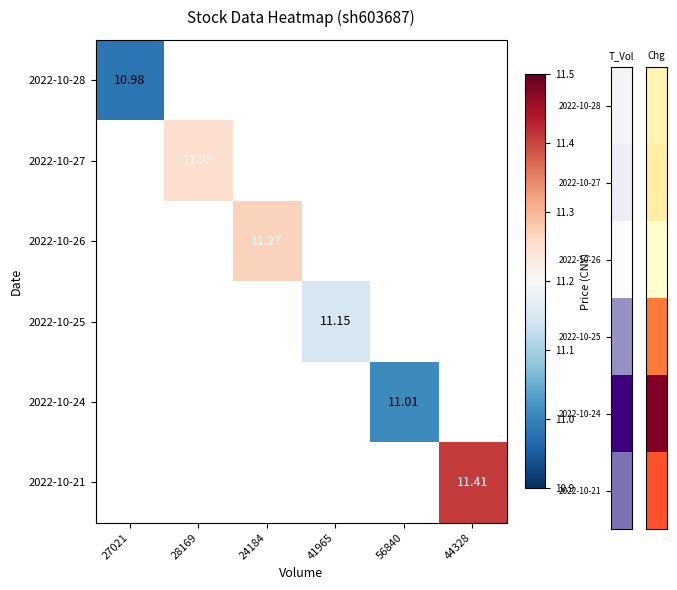

What is the maximum value for 2022-10-28?

11.0